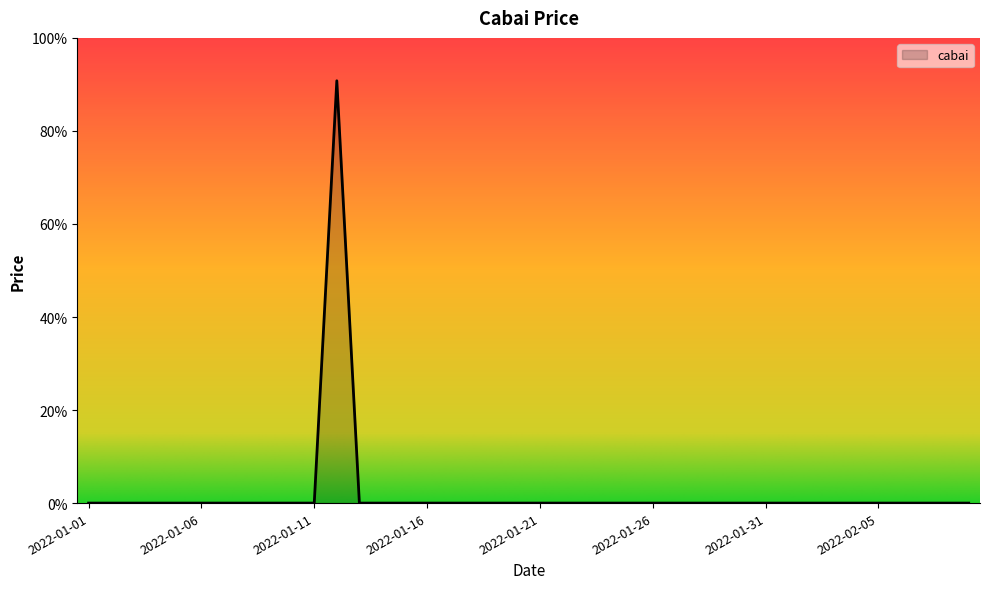

What is the average value?

2.3